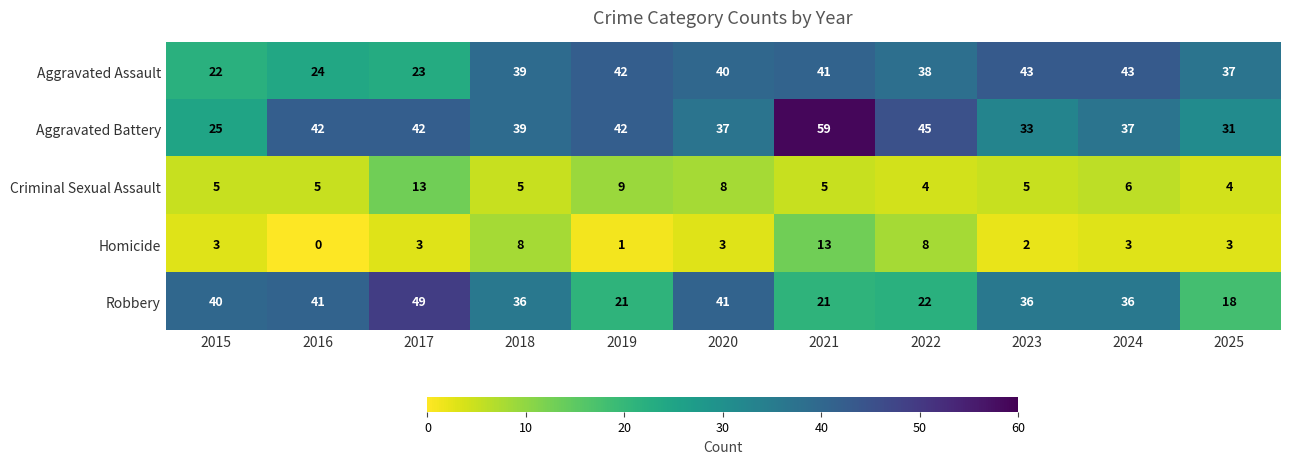

At 2016, list the series in order from largest to smallest.

Aggravated Battery, Robbery, Aggravated Assault, Criminal Sexual Assault, Homicide